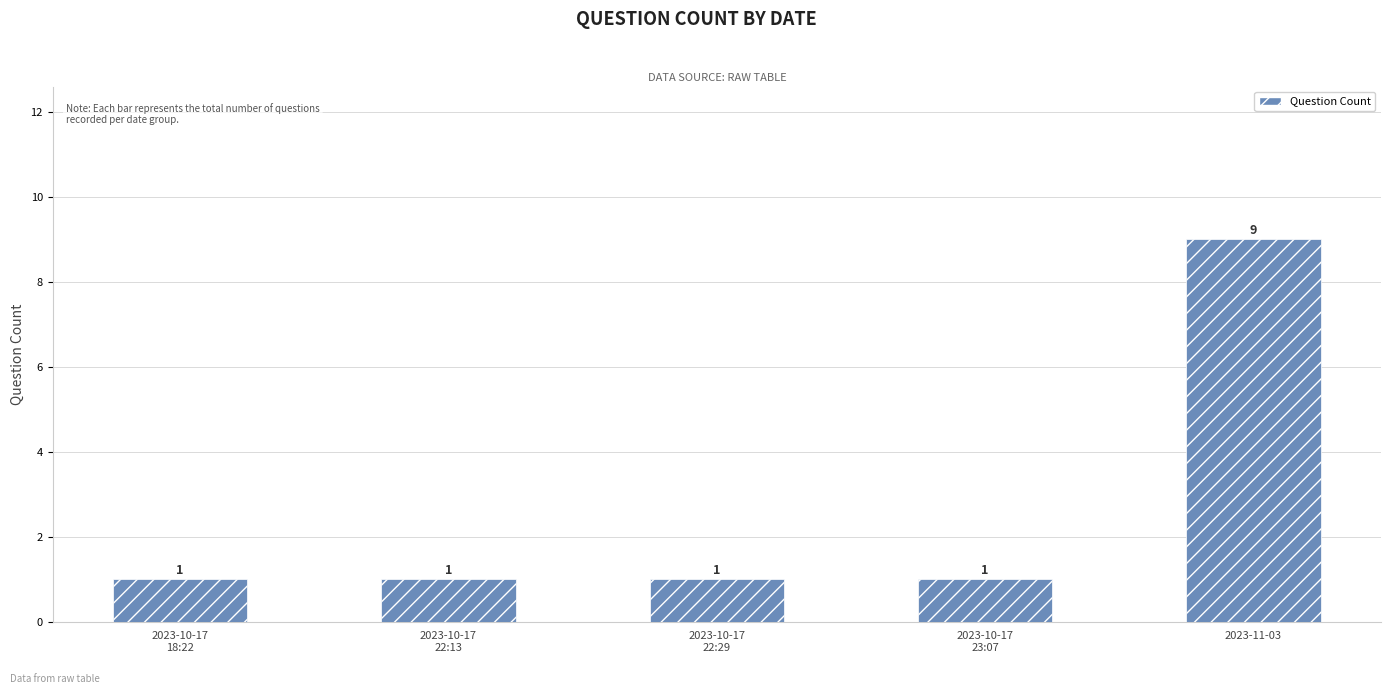

Which category has the highest value across all series?

2023-11-03